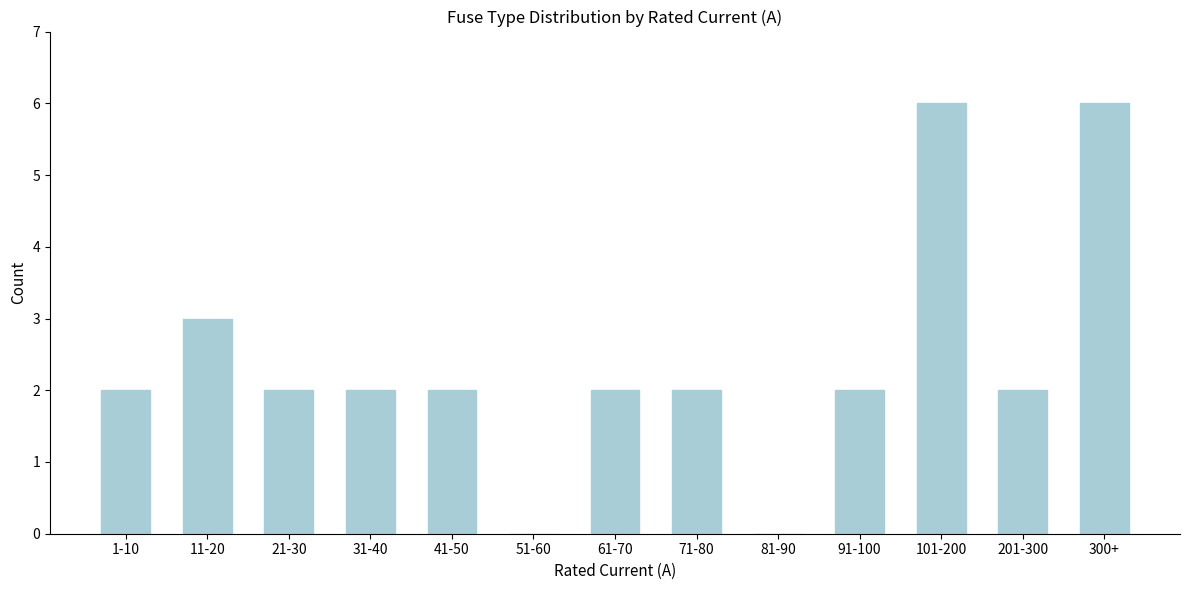

Reading left to right, transcribe all the data shown in this chart.

1-10=2	11-20=3	21-30=2	31-40=2	41-50=2	51-60=0	61-70=2	71-80=2	81-90=0	91-100=2	101-200=6	201-300=2	300+=6